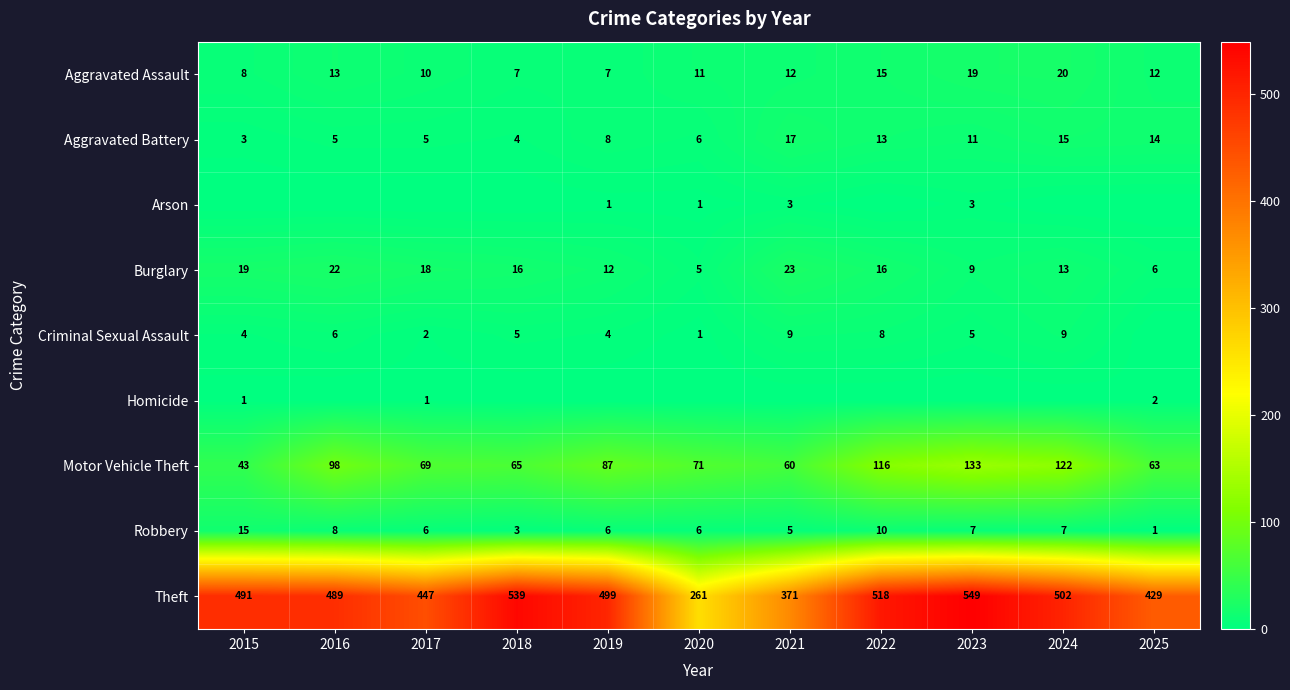

Where does the Aggravated Assault series first go above 12?

2016